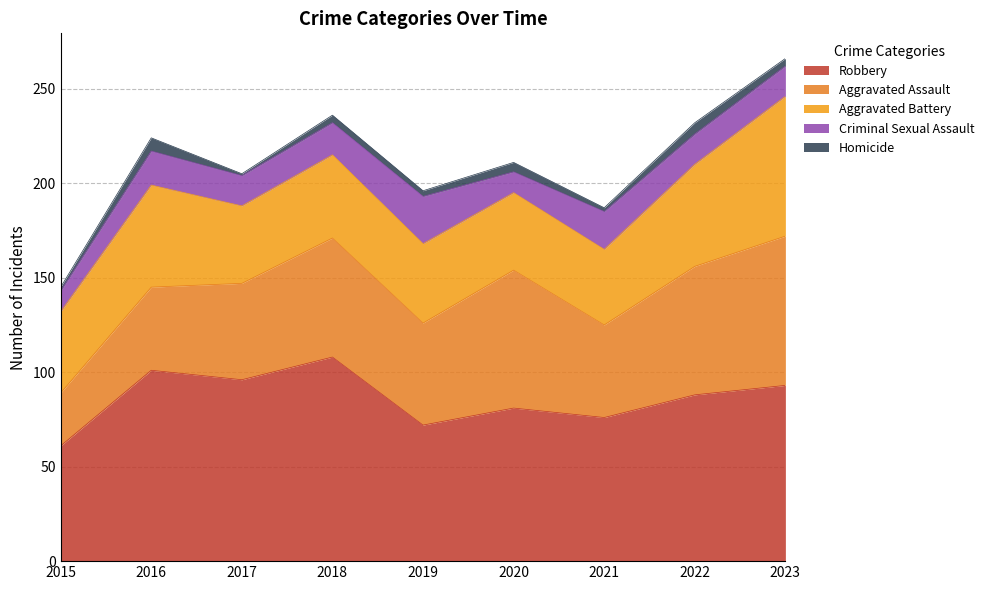

How many interior local valleys does the Aggravated Assault series have?

2